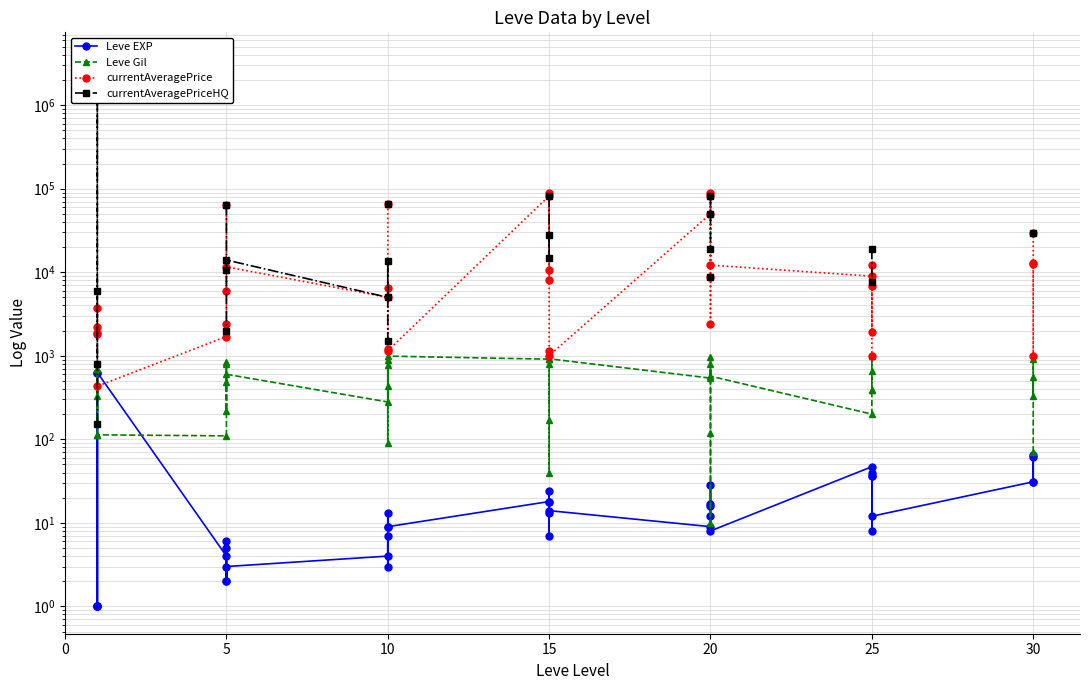

Which series has the widest spread of values?

currentAveragePriceHQ